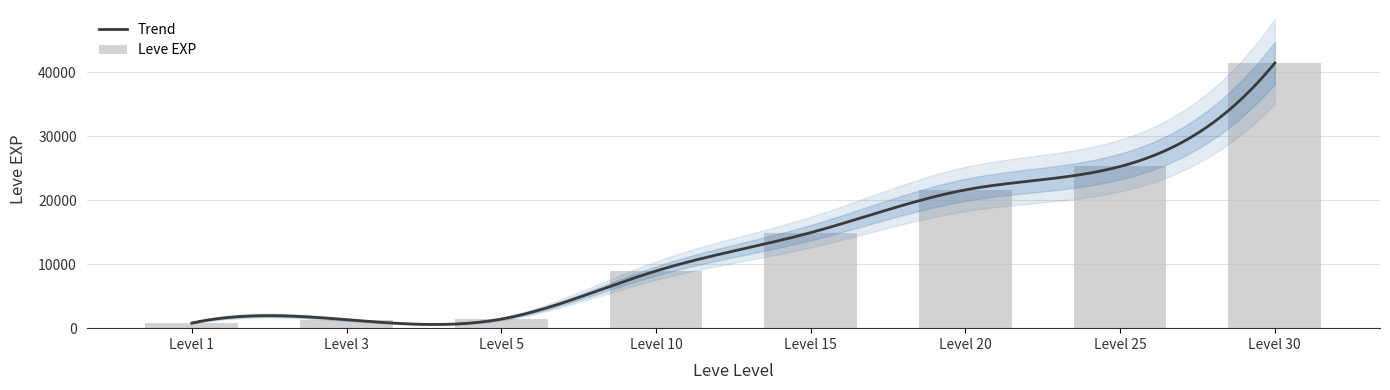

Reading right to left, transcribe all the data shown in this chart.

41410	25250	21600	14920	8930	1420	1330	800